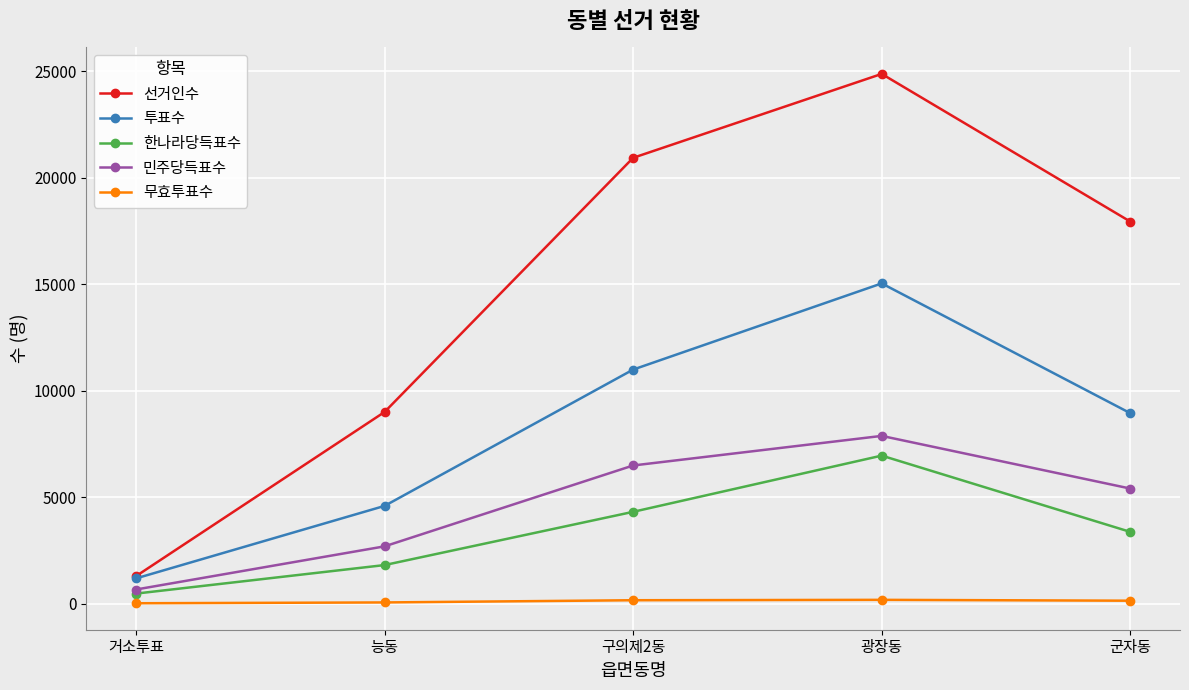

What is the spread (max minus min) of values at 구의제2동?

20760